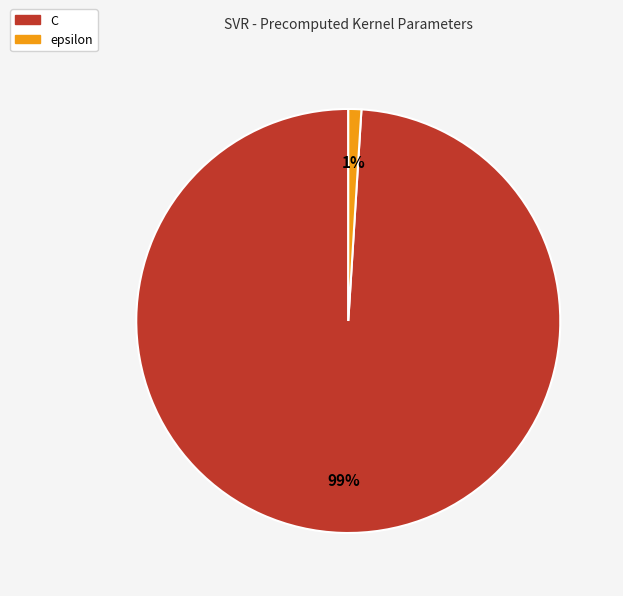

Count the number of slices in the pie.

2